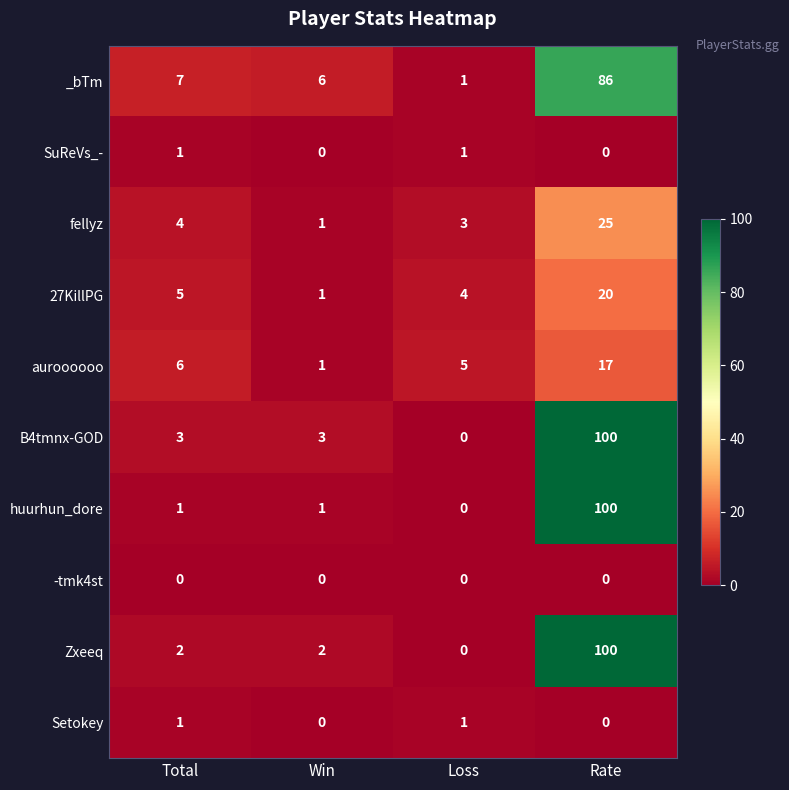

Which category has the highest value in the auroooooo series?

Rate